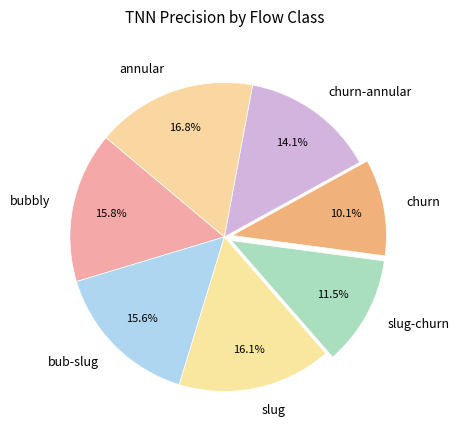

Is the sum of slug and slug-churn greater than half?

No